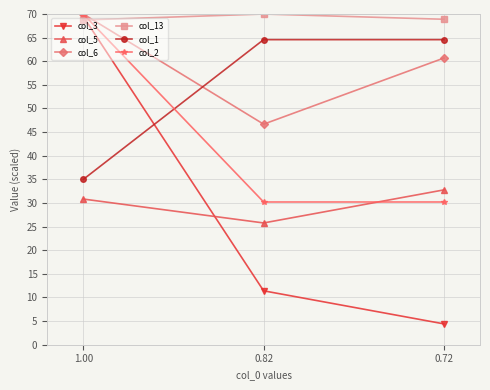

What is the value of the col_2 point at the 2nd from the left?

30.2